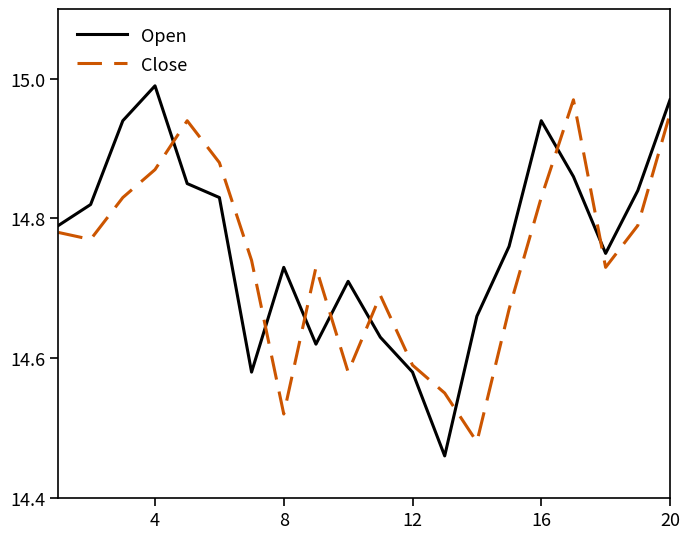

Which series has the widest spread of values?

Open